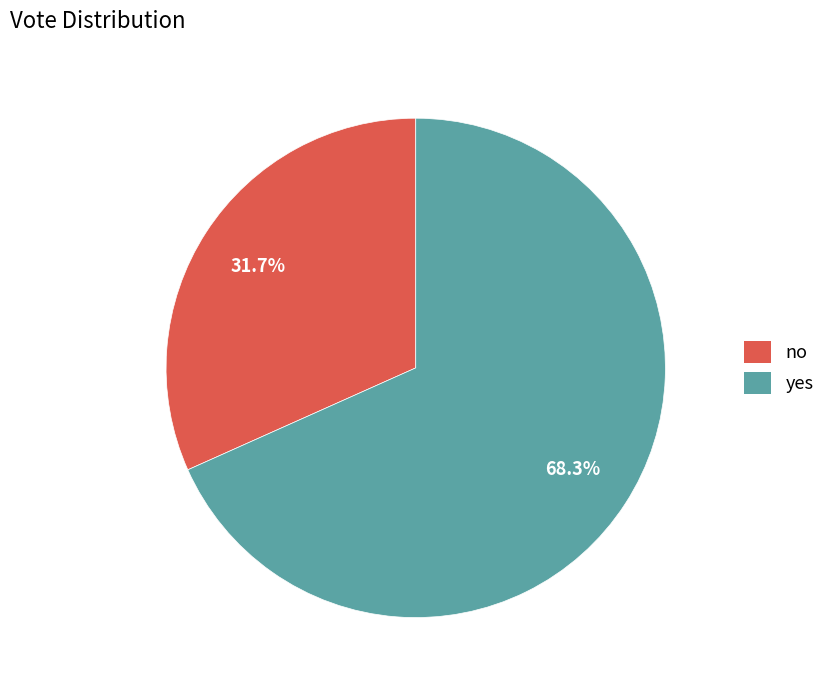

Approximately how many times larger is the value at yes compared to no?

2.2